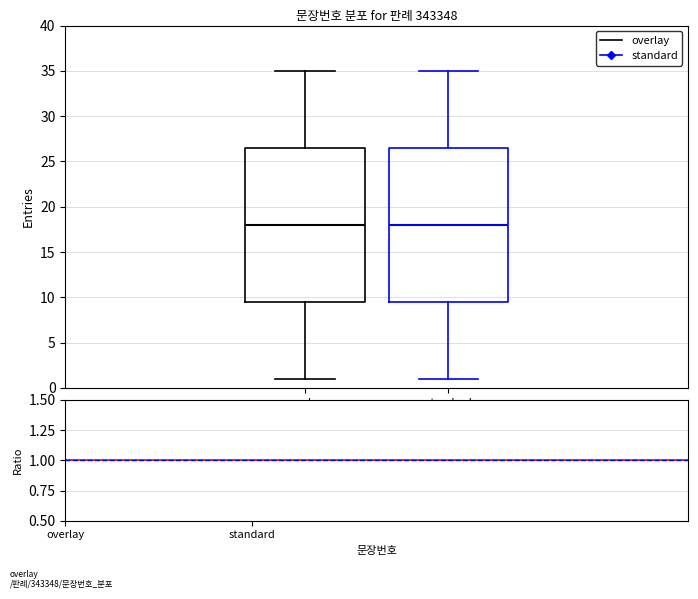

Reading left to right, transcribe this box plot: for each box, give where its median line is, the range the box spans, and where its two whiskers end, as read against the y-axis. The values are not printed on the chart, so give them approximately, as read against the axis.

overlay: median 18.0, box 9.5 to 26.5, whiskers 1.0 to 35.0
standard: median 18.0, box 9.5 to 26.5, whiskers 1.0 to 35.0